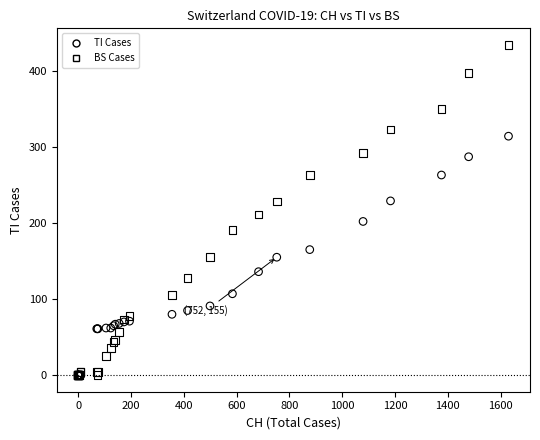

In the BS Cases series, what Y value is closest to 217?

211